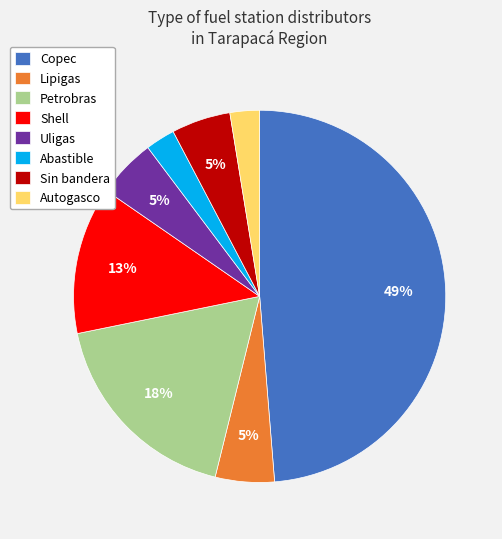

To the nearest percent, what is the difference between the largest and smallest slice percentages?

46%